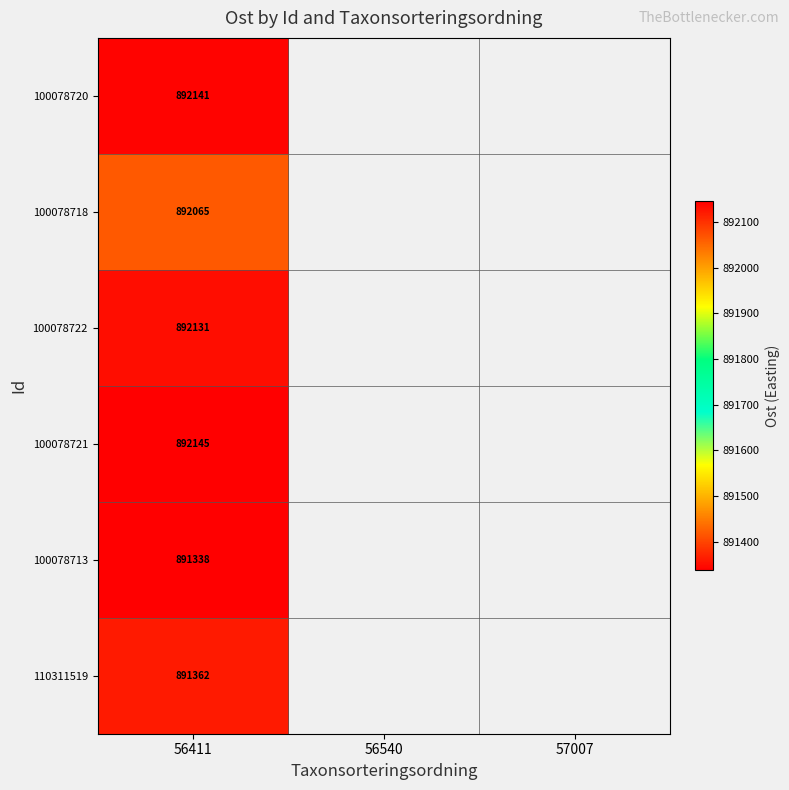

At which category is the sum across all series the highest?

56411